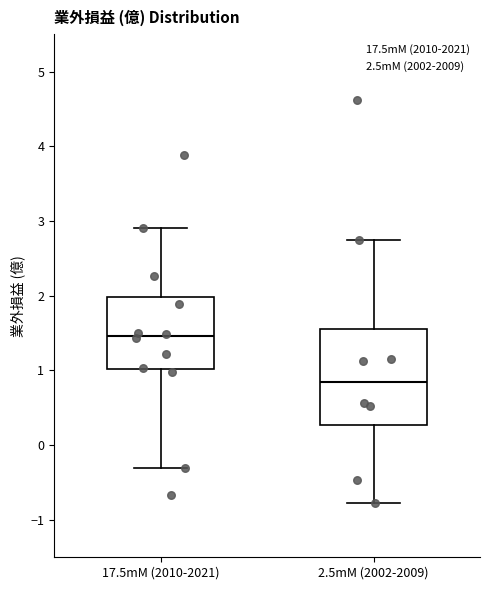

Reading left to right, transcribe this box plot: for each box, give where its median line is, the range the box spans, and where its two whiskers end, as read against the y-axis. The values are not printed on the chart, so give them approximately, as read against the axis.

17.5mM (2010-2021): median 1.5, box 1.0 to 2.0, whiskers -0.3 to 2.9
2.5mM (2002-2009): median 0.8, box 0.3 to 1.6, whiskers -0.8 to 2.8